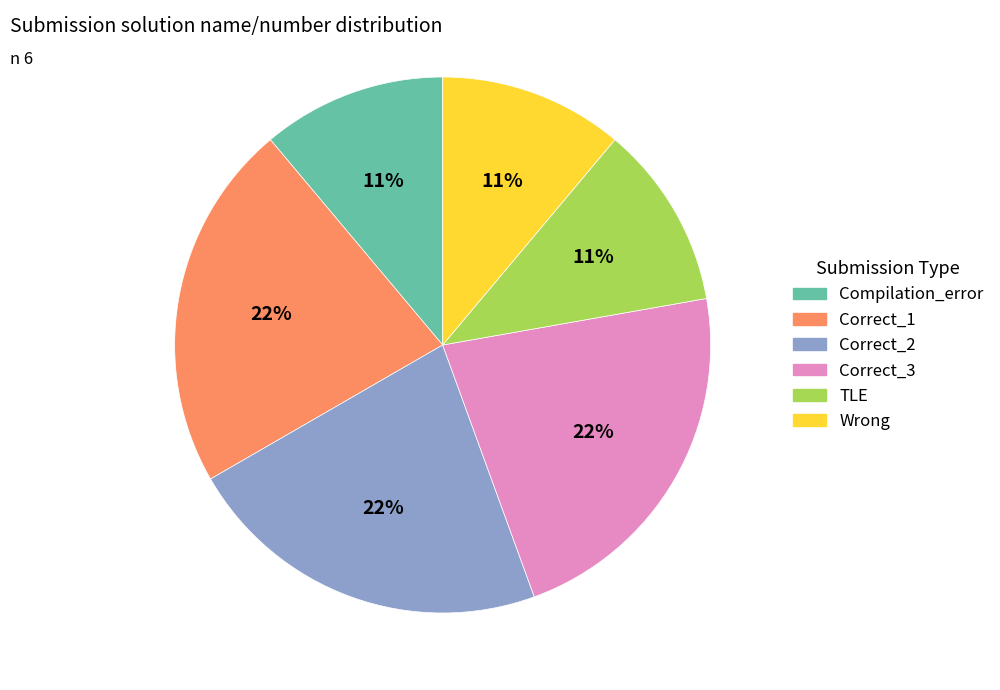

To the nearest percent, what is the difference between the largest and smallest slice percentages?

11%